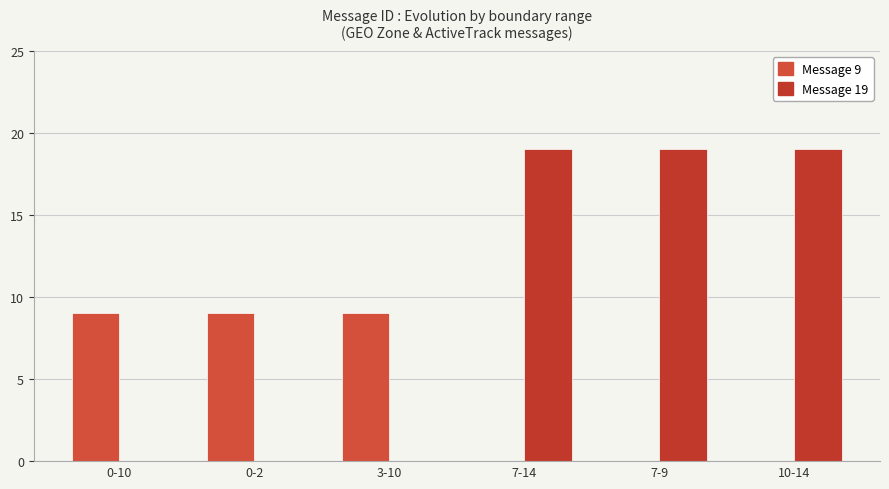

How many data points does each series have?

6